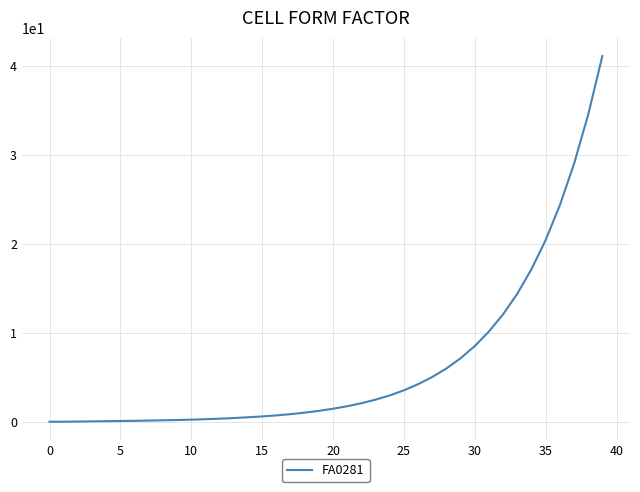

What is the difference between the maximum and minimum values?

41.1